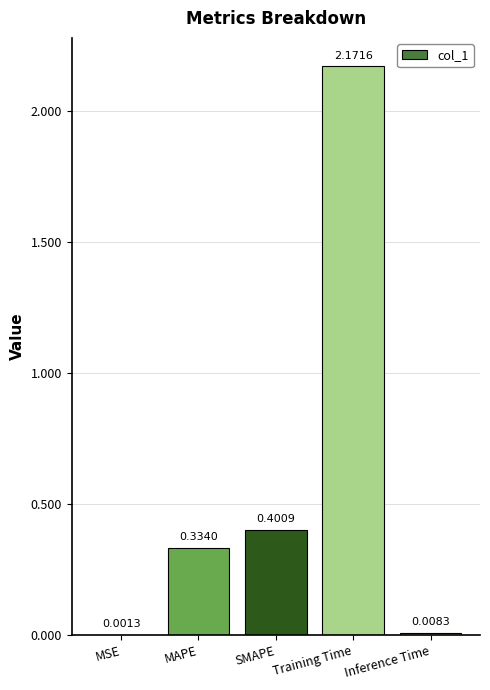

Which category has the highest value across all series?

Training Time